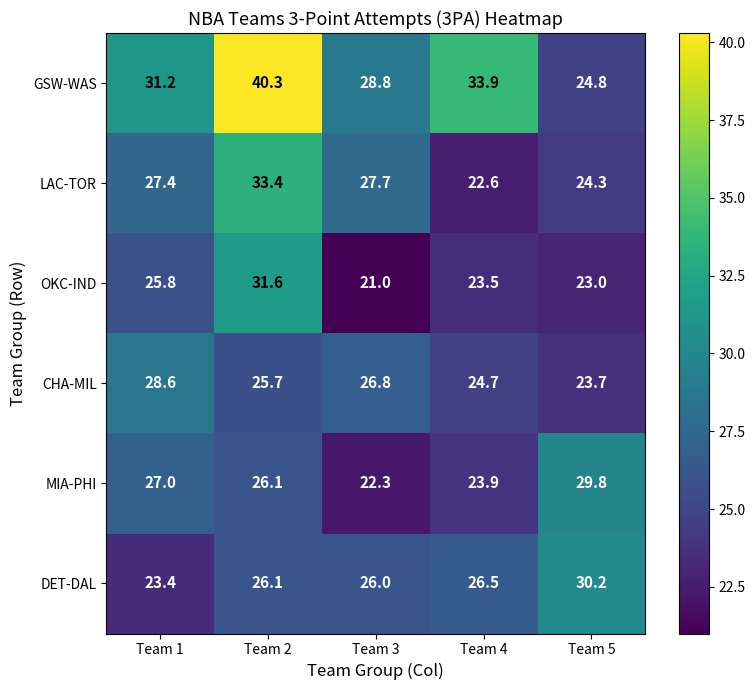

Between Team 3 and Team 5, which series saw the biggest shift?

MIA-PHI